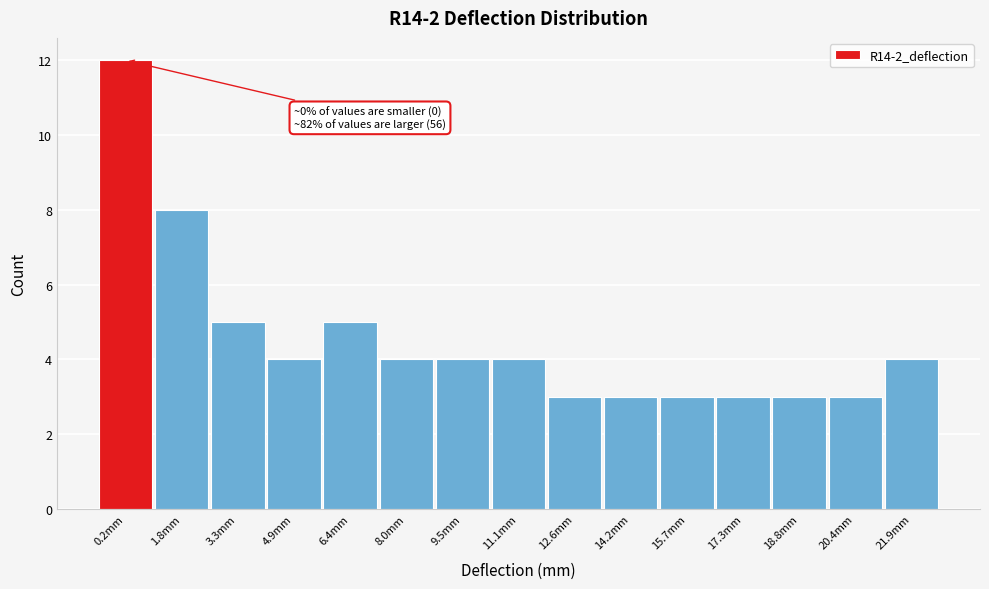

Reading left to right, transcribe all the data shown in this chart.

0.2mm=12	1.8mm=8	3.3mm=5	4.9mm=4	6.4mm=5	8.0mm=4	9.5mm=4	11.1mm=4	12.6mm=3	14.2mm=3	15.7mm=3	17.3mm=3	18.8mm=3	20.4mm=3	21.9mm=4